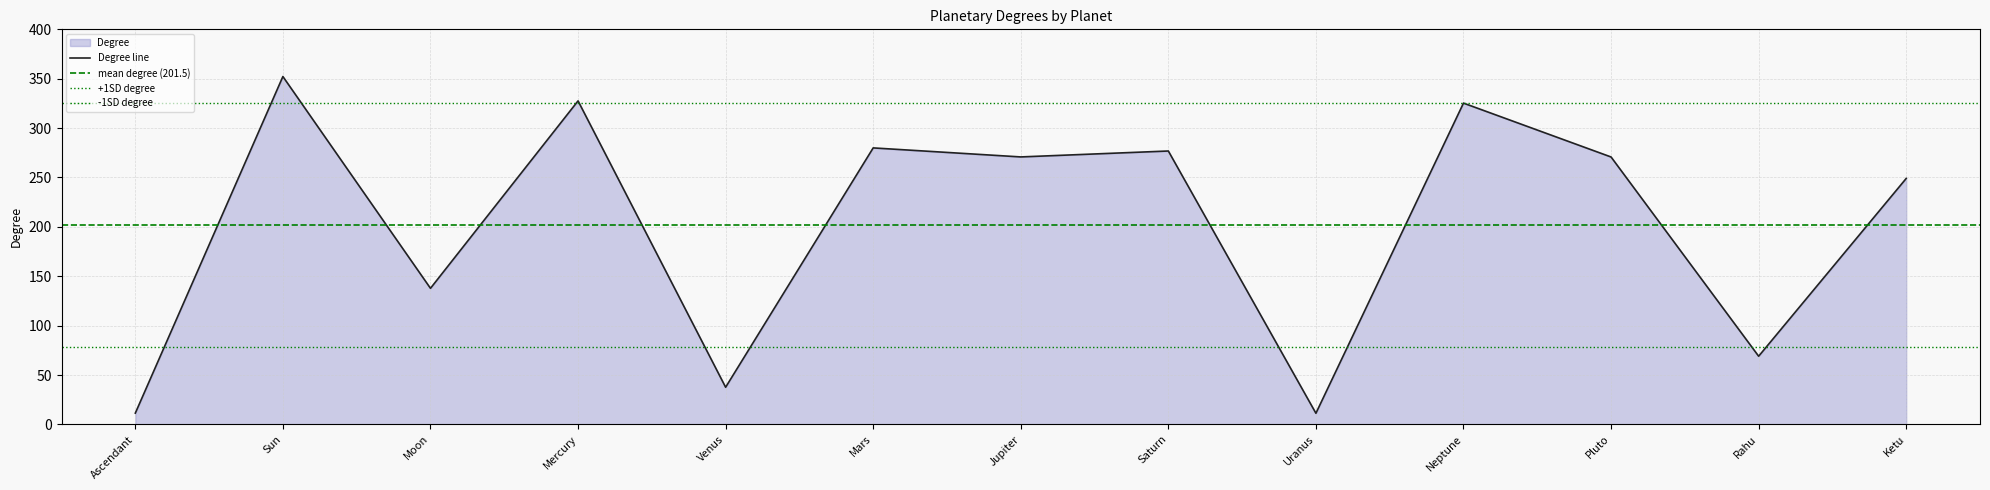

What is the change in value from Mercury to Venus?

-289.9